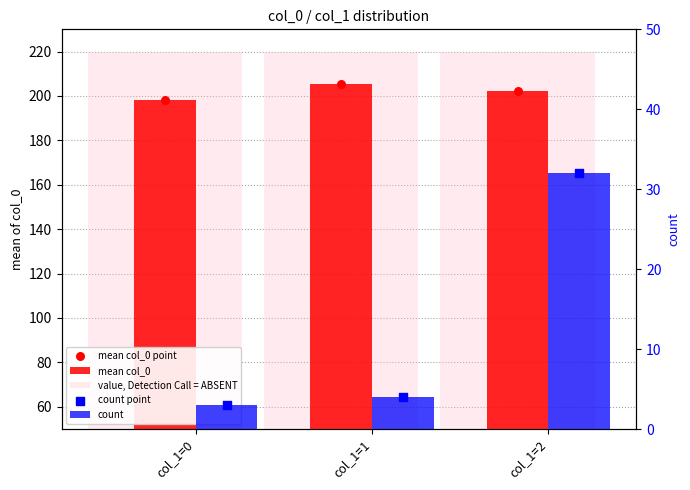

What is the total value across all series at col_1=2?

688.8